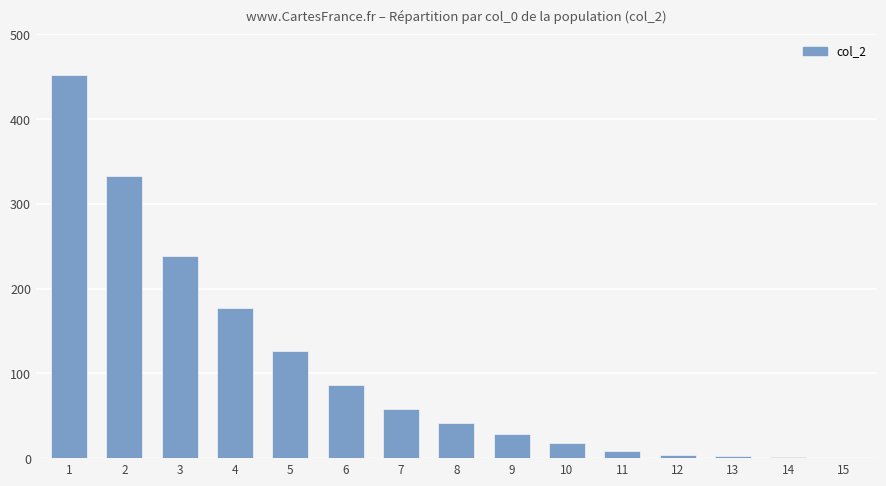

What is the ratio of the value at 6 to the value at 7?

1.5